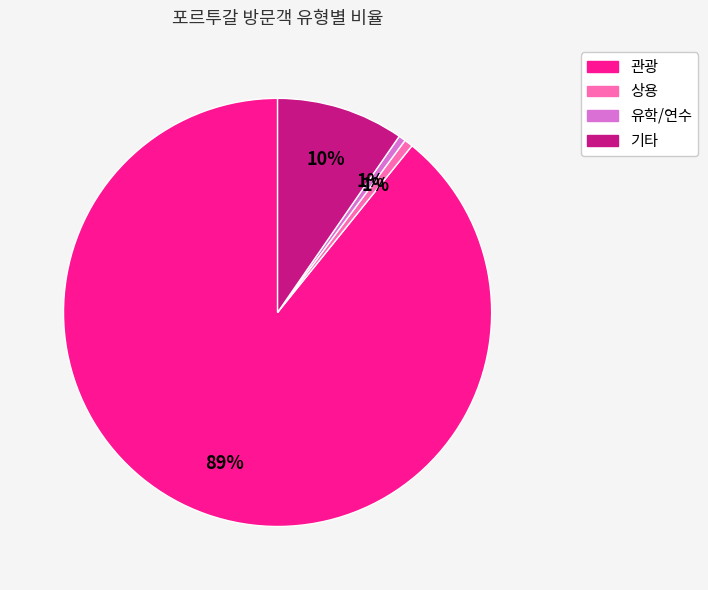

Between 관광 and 기타, which is larger?

관광